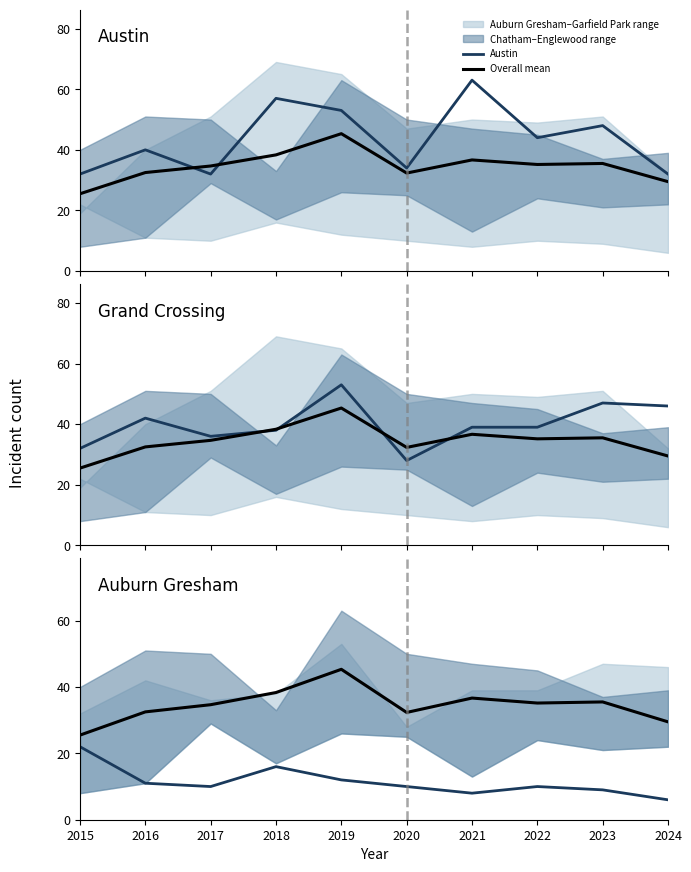

What is the difference between the maximum and minimum values in the Auburn Gresham series?

16.0